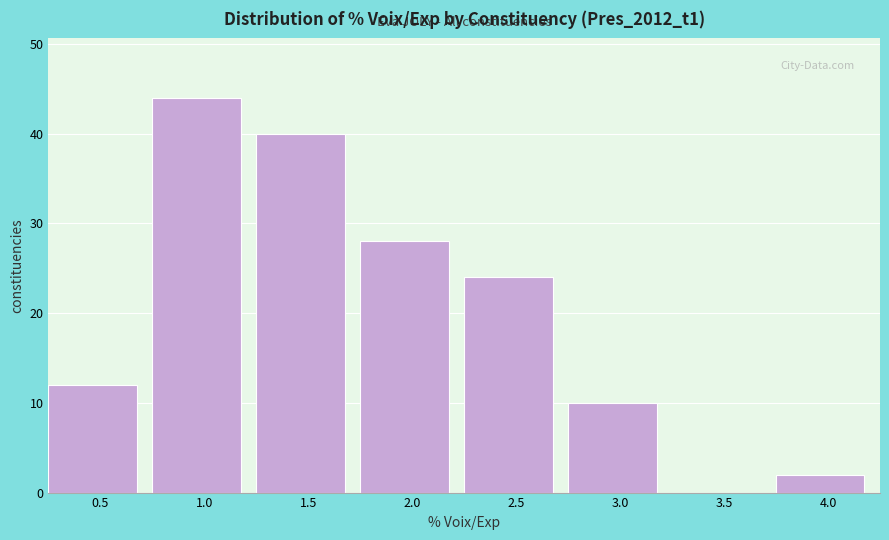

Reading left to right, list all the values displayed in this chart.

0.5=12	1.0=44	1.5=40	2.0=28	2.5=24	3.0=10	3.5=0	4.0=2